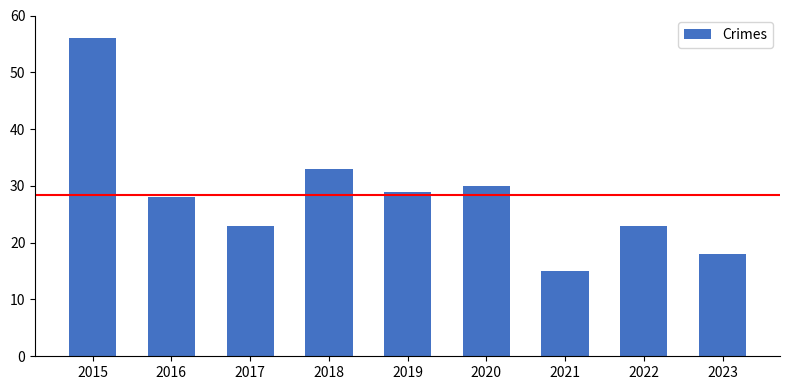

At which category does the chart reach its minimum across all series?

2021